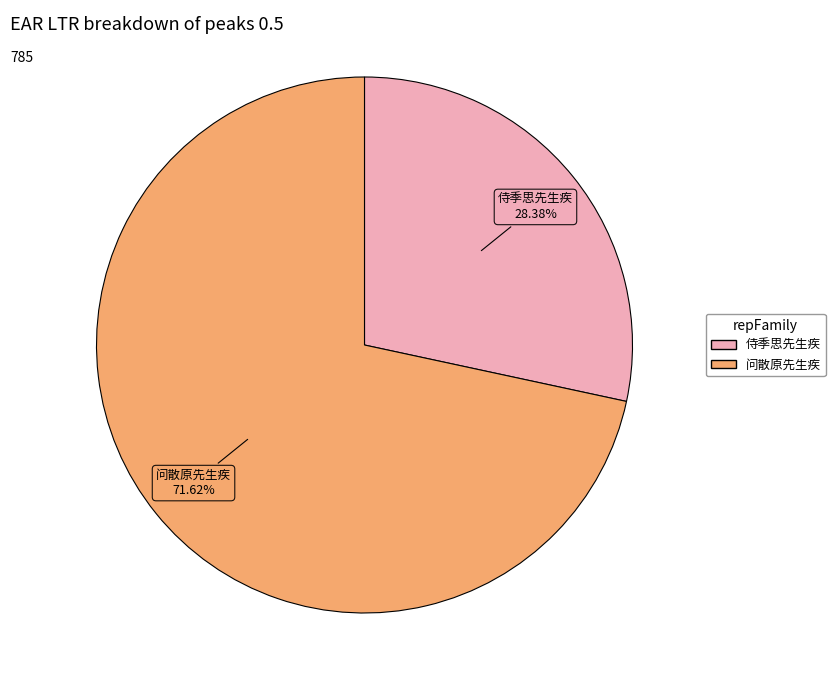

Does any single category account for the majority?

Yes